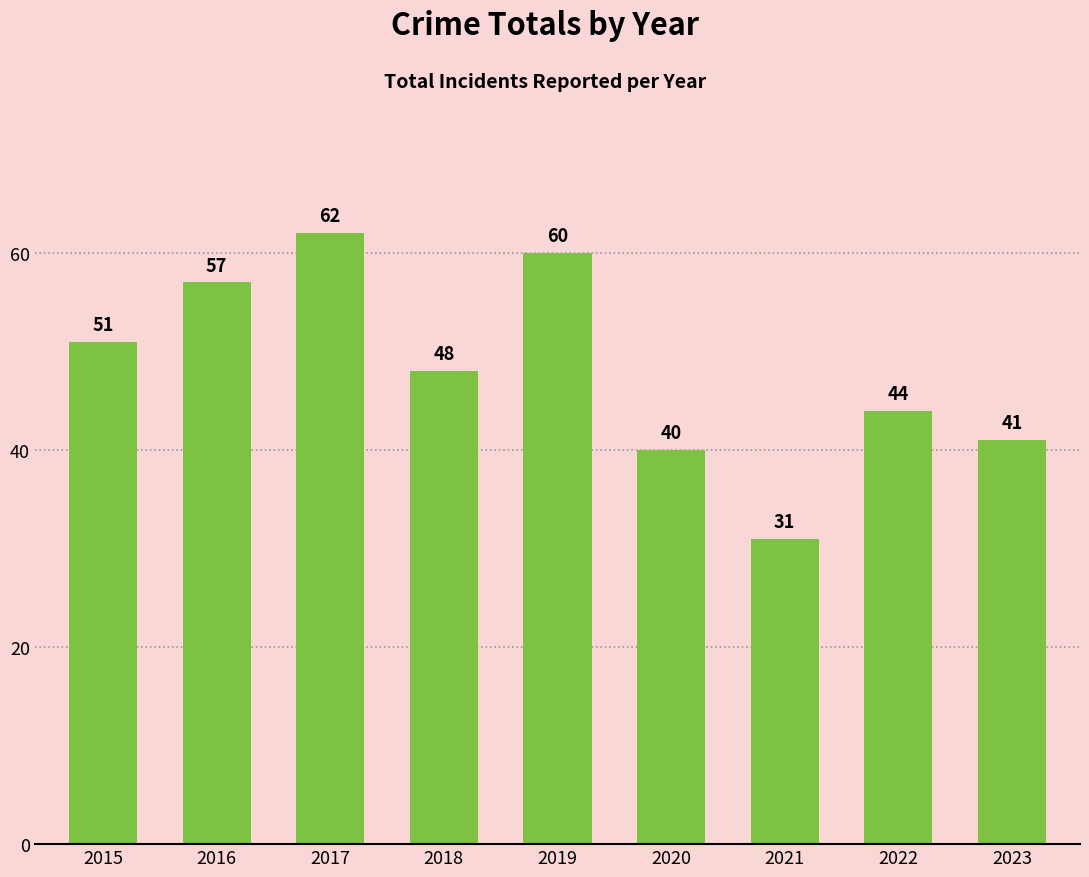

What is the sum of all values?

434